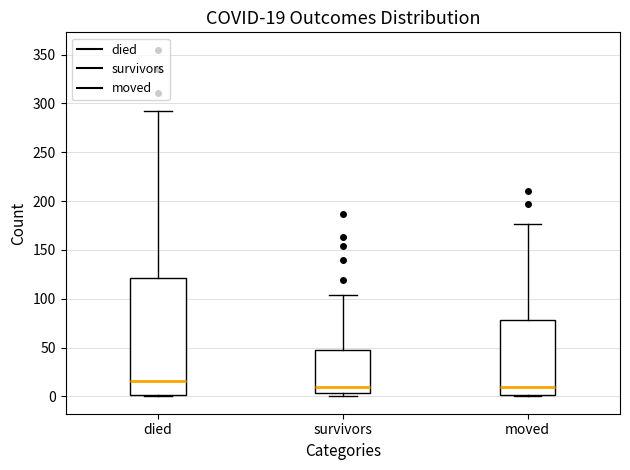

Which box's median line is the highest?

died